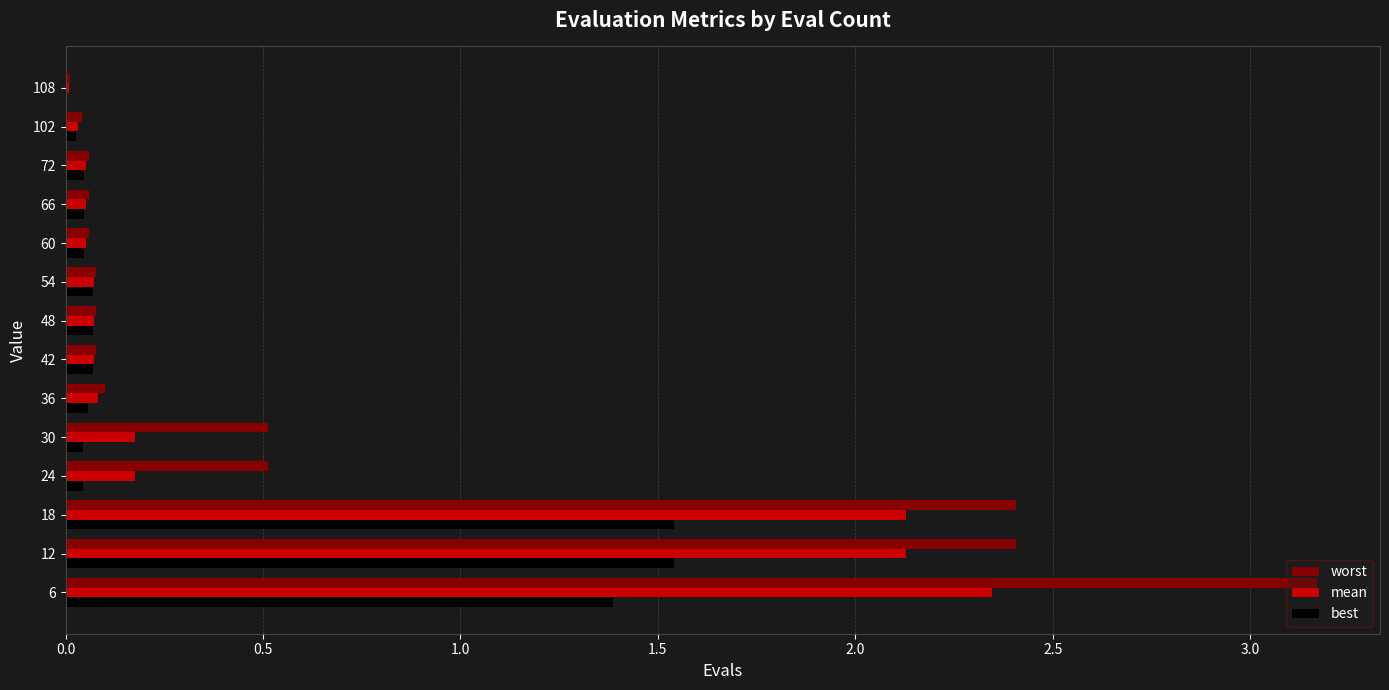

What are all the series names shown in the legend?

worst, mean, best